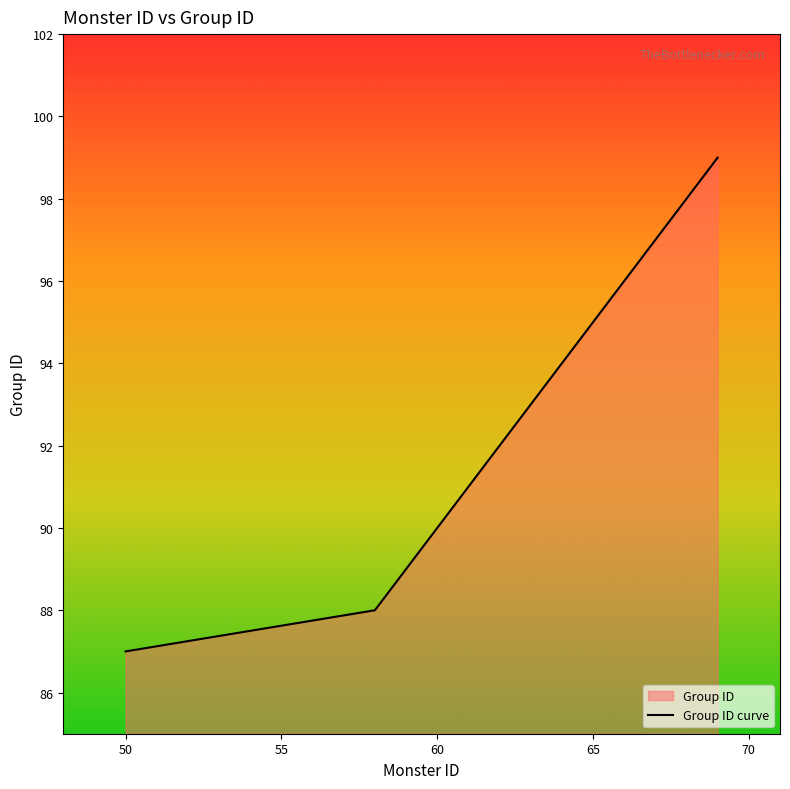

True or false: there are more than 2 points higher than both neighbors.

False